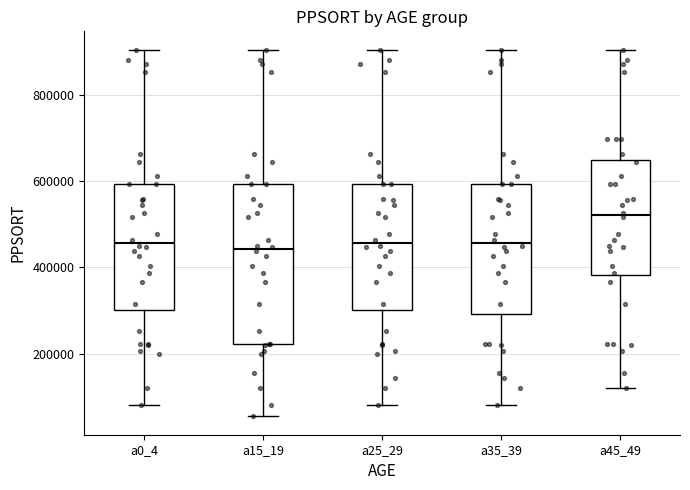

Which box has the highest median line?

a45_49